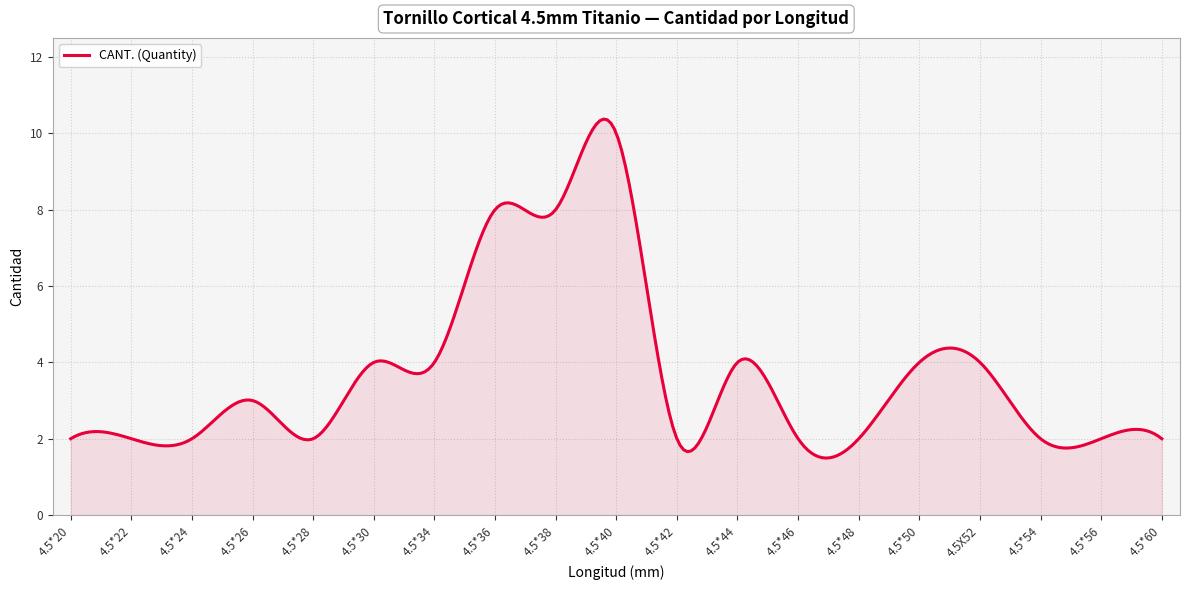

Does the chart display data point markers on the line(s)?

No